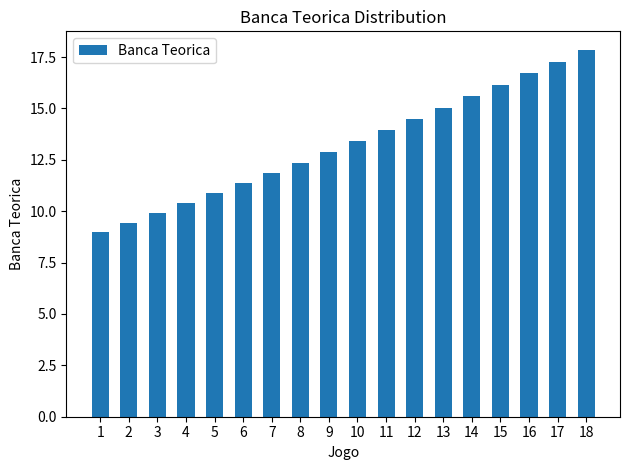

List the labels in order of value, smallest first.

1, 2, 3, 4, 5, 6, 7, 8, 9, 10, 11, 12, 13, 14, 15, 16, 17, 18